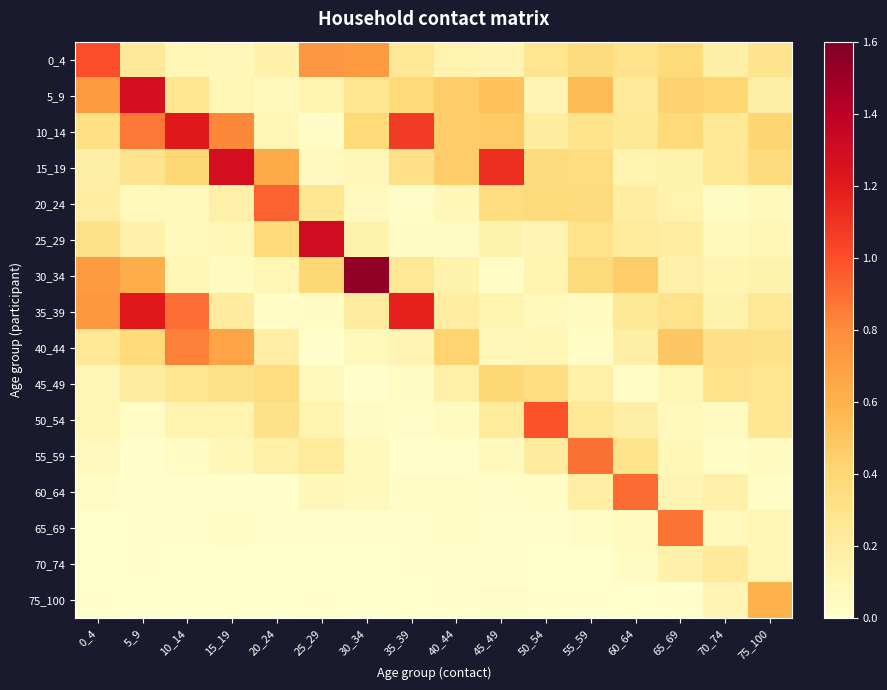

How many distinct data groups are displayed?

16